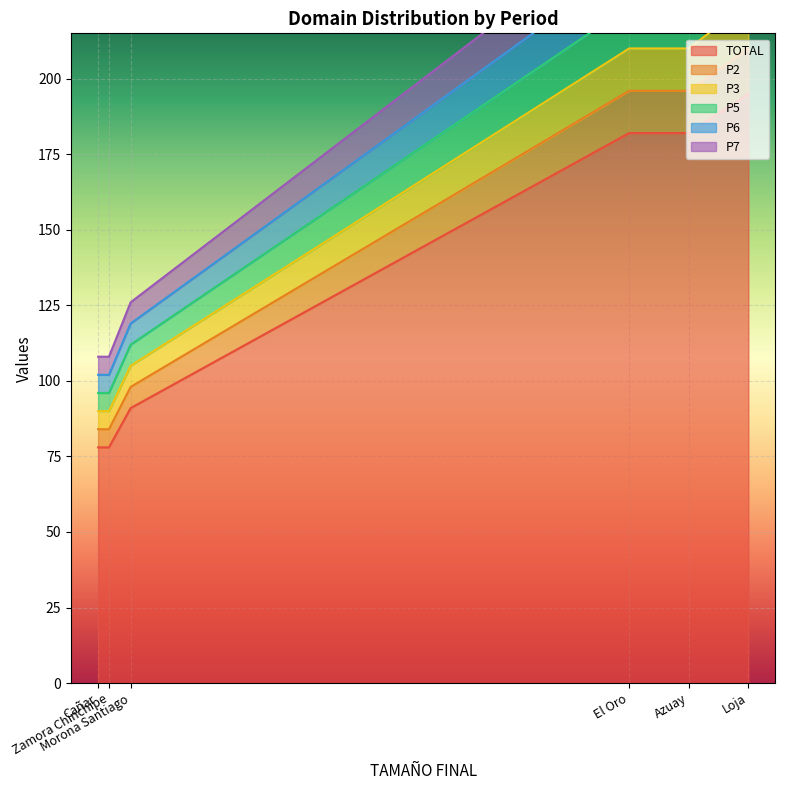

Rank the series at Azuay from lowest to highest value.

P2, P3, P5, P6, P7, TOTAL